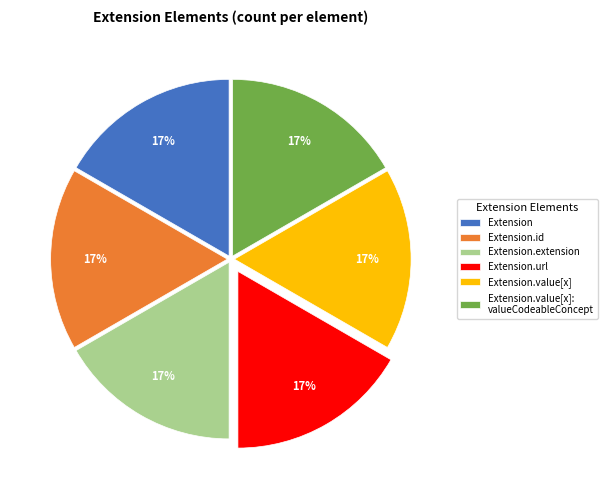

To the nearest percent, what percentage of the pie is Extension.extension?

17%